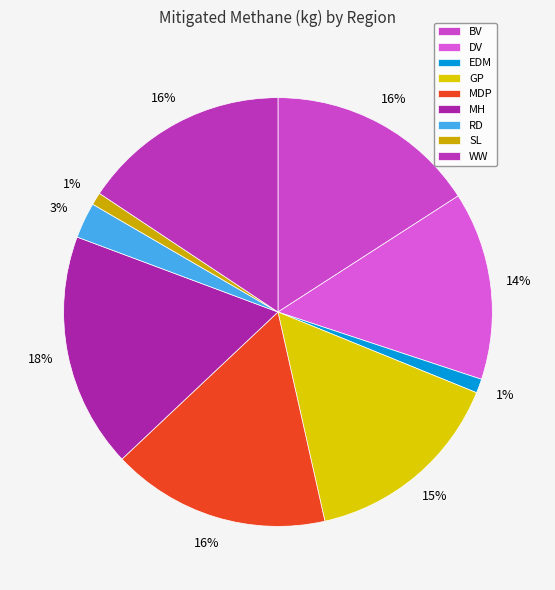

What percentage is the EDM slice, to the nearest percent?

1%